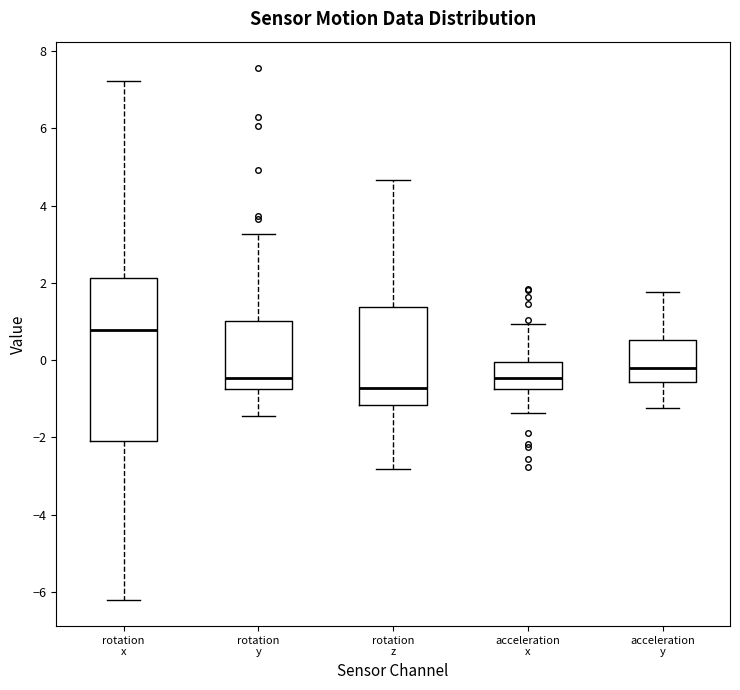

Reading left to right, transcribe this box plot: for each box, give where its median line is, the range the box spans, and where its two whiskers end, as read against the y-axis. The values are not printed on the chart, so give them approximately, as read against the axis.

rotation x: median 0.8, box -2.2 to 2.2, whiskers -6.2 to 7.2
rotation y: median -0.4, box -0.8 to 1.0, whiskers -1.4 to 3.2
rotation z: median -0.8, box -1.2 to 1.4, whiskers -2.8 to 4.6
acceleration x: median -0.4, box -0.8 to 0.0, whiskers -1.4 to 1.0
acceleration y: median -0.2, box -0.6 to 0.6, whiskers -1.2 to 1.8